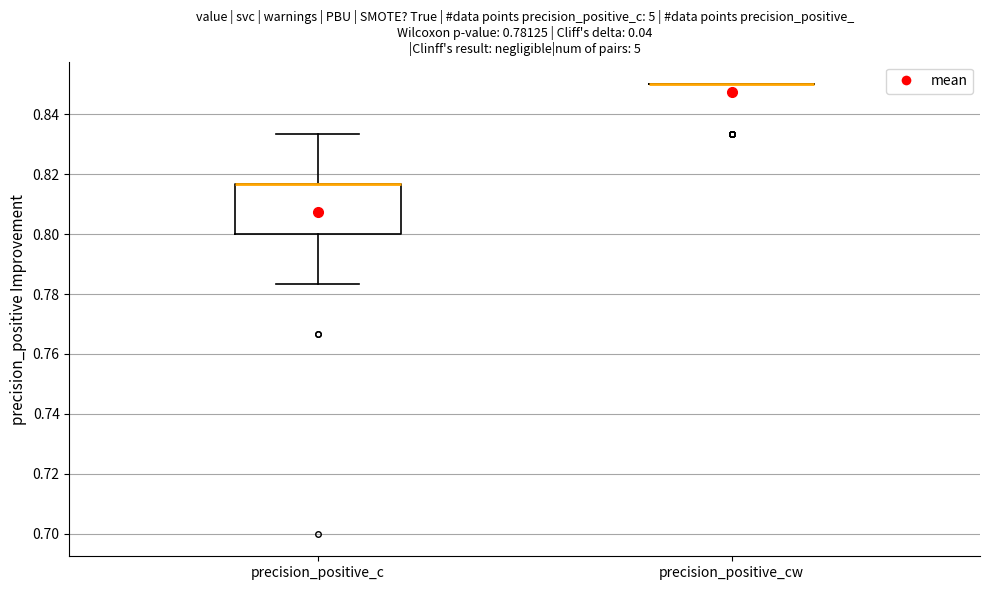

Which box is the tallest, from its lower edge to its upper edge?

precision_positive_c